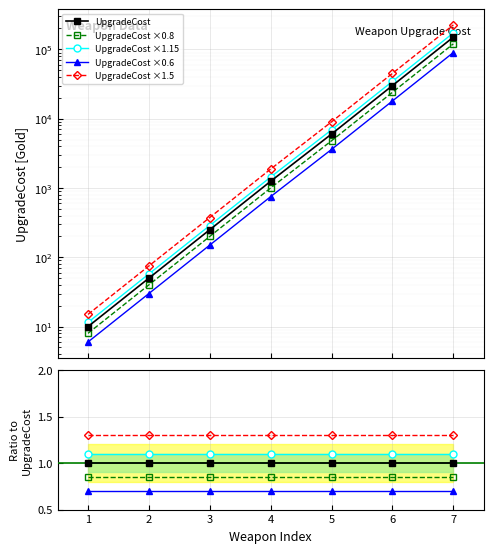

Is it true that the value at 4 is 1250?

True